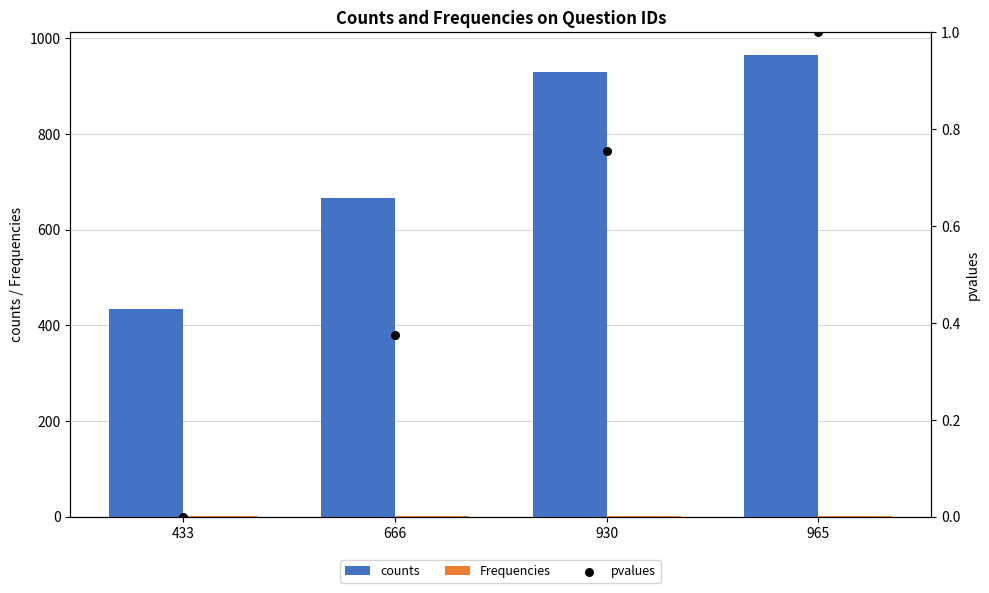

Which series reaches the maximum Y coordinate?

counts